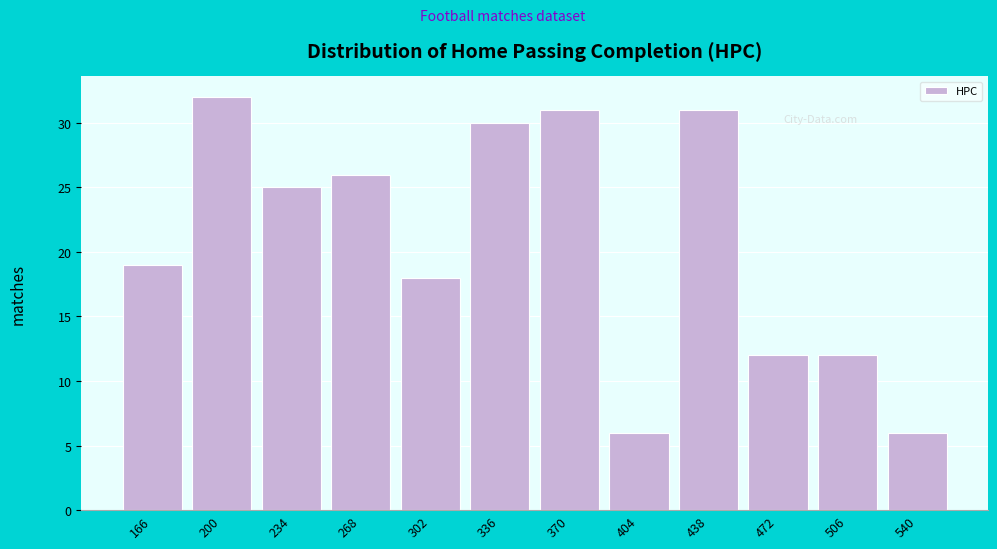

Reading left to right, what are all the values shown in this chart?

166=19	200=32	234=25	268=26	302=18	336=30	370=31	404=6	438=31	472=12	506=12	540=6